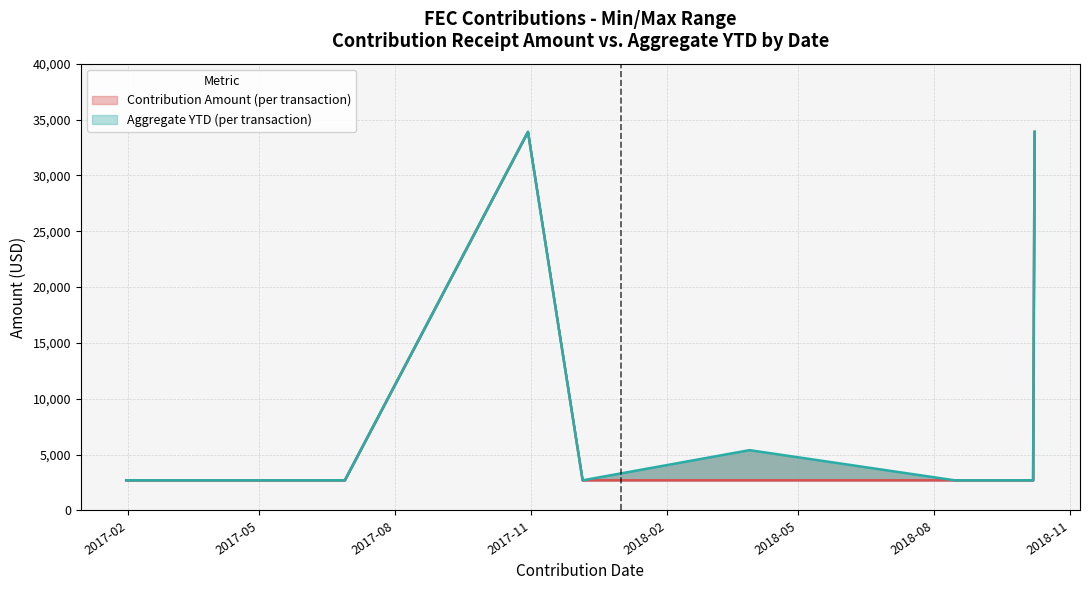

The value of Contribution Amount at 2017-02 is 4060. True or false?

False